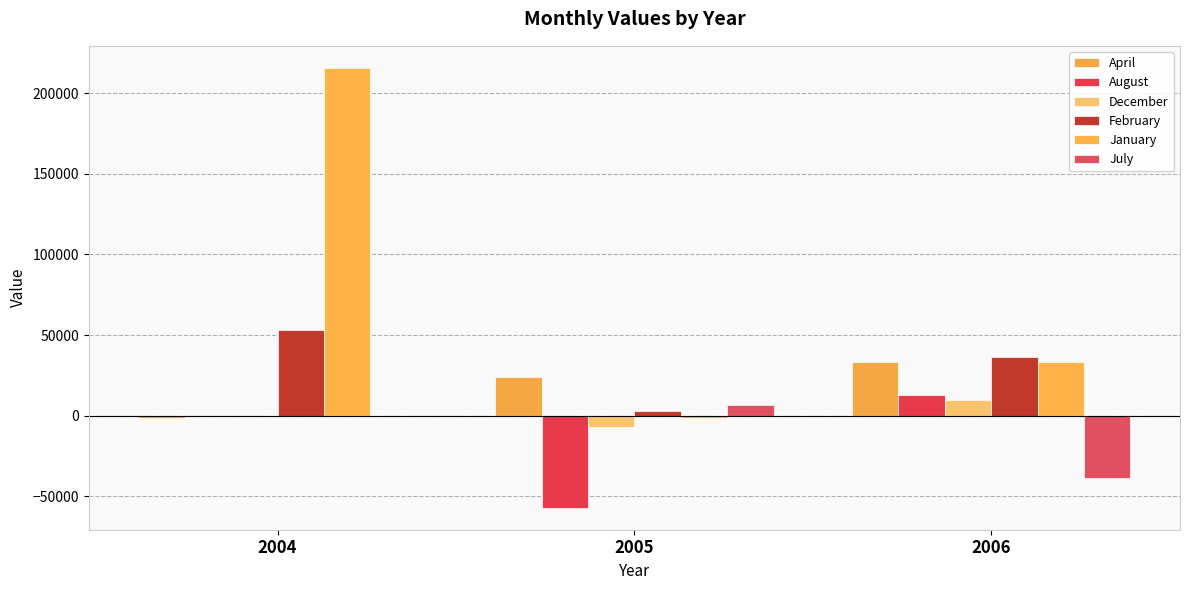

What is the difference between the December values at 2005 and 2004?

6951.1